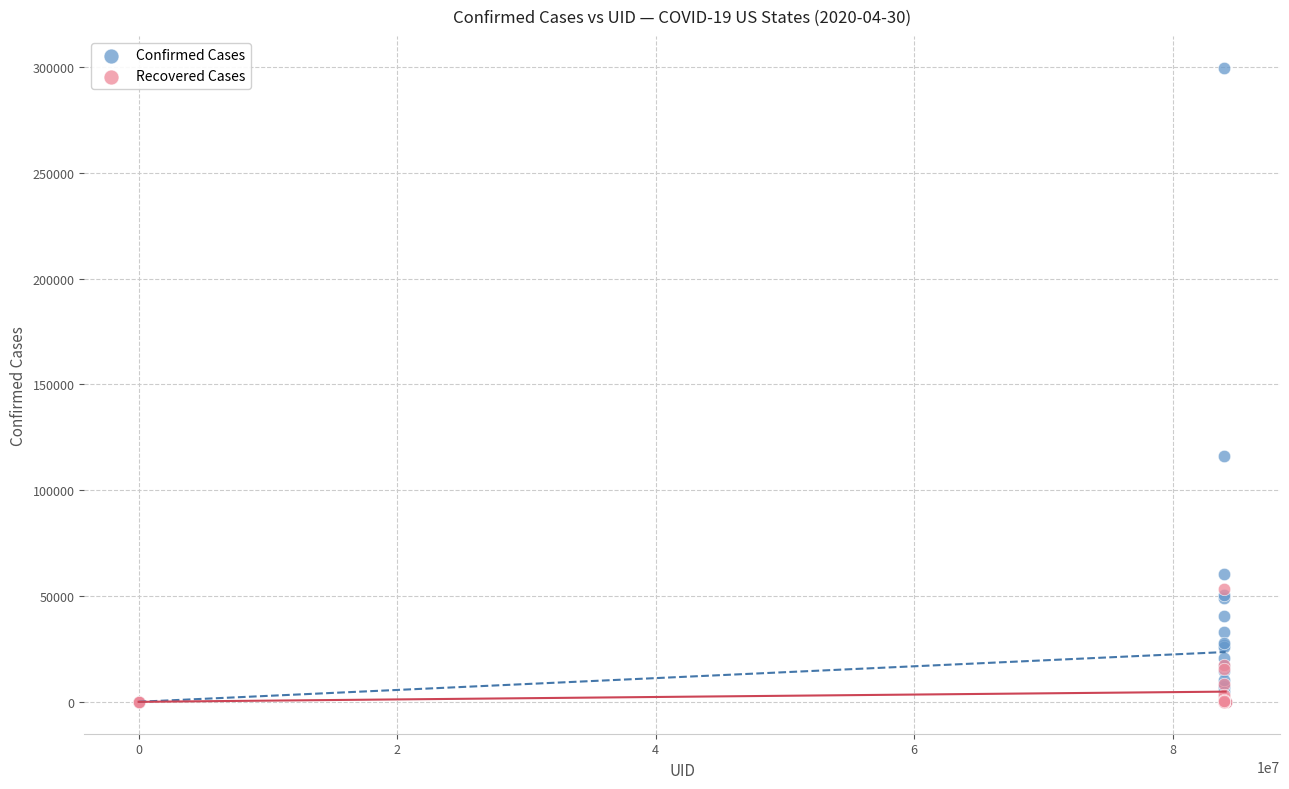

Which series has the largest Y range (max minus min)?

Confirmed Cases